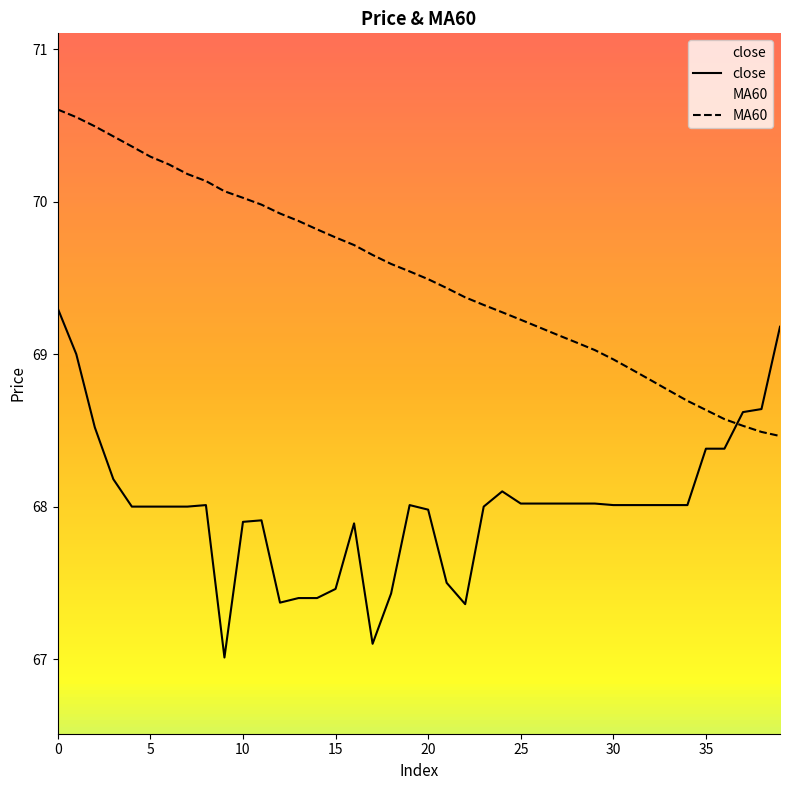

How many times do MA60 and close cross each other?

1